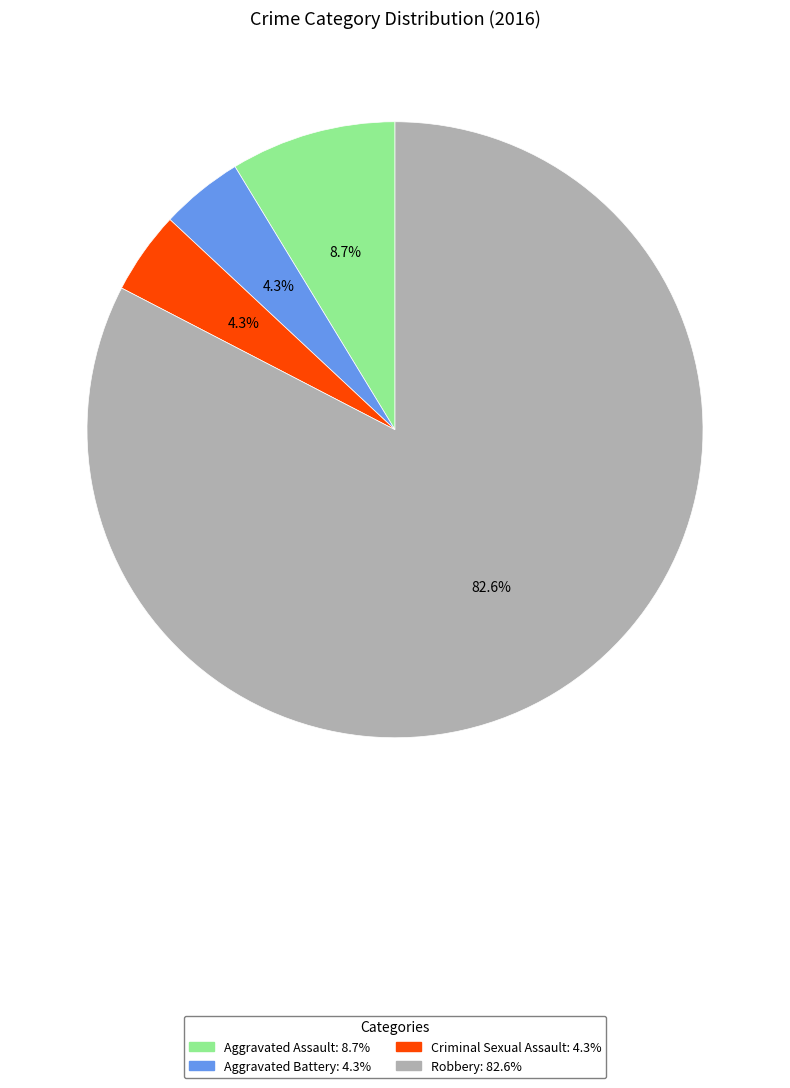

Which slice is the largest?

Robbery